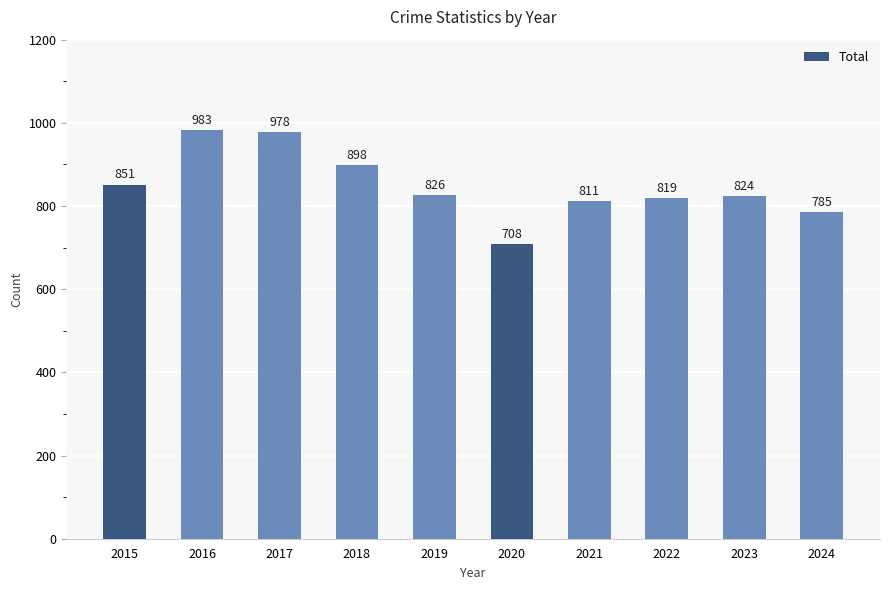

What is the change in value from 2019 to 2023?

-2